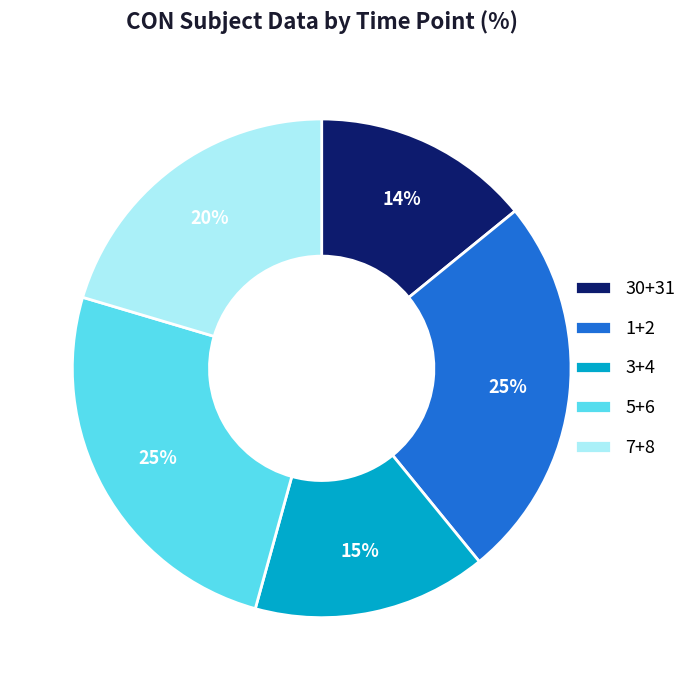

How many segments does this pie chart have?

5